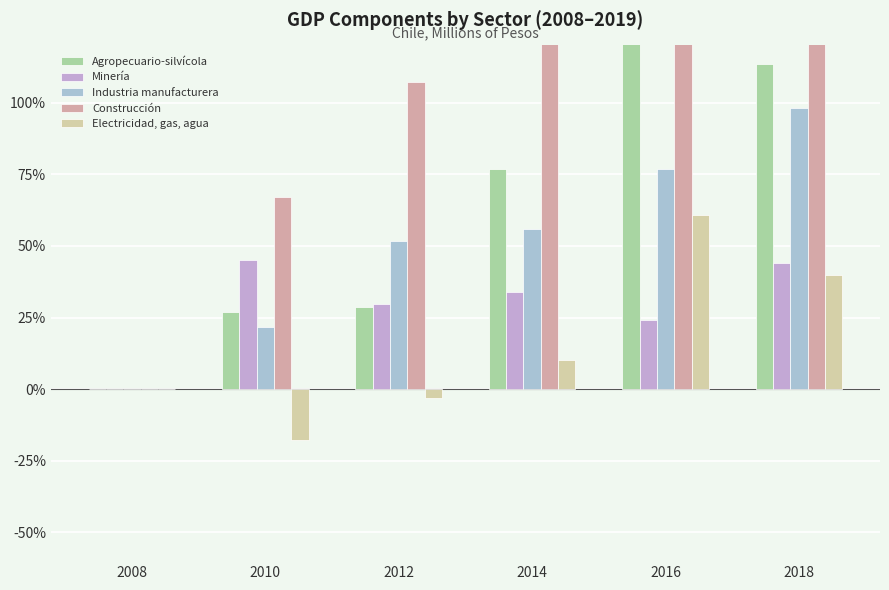

True or false: Construcción has a value of 67.3 at 2012.

False